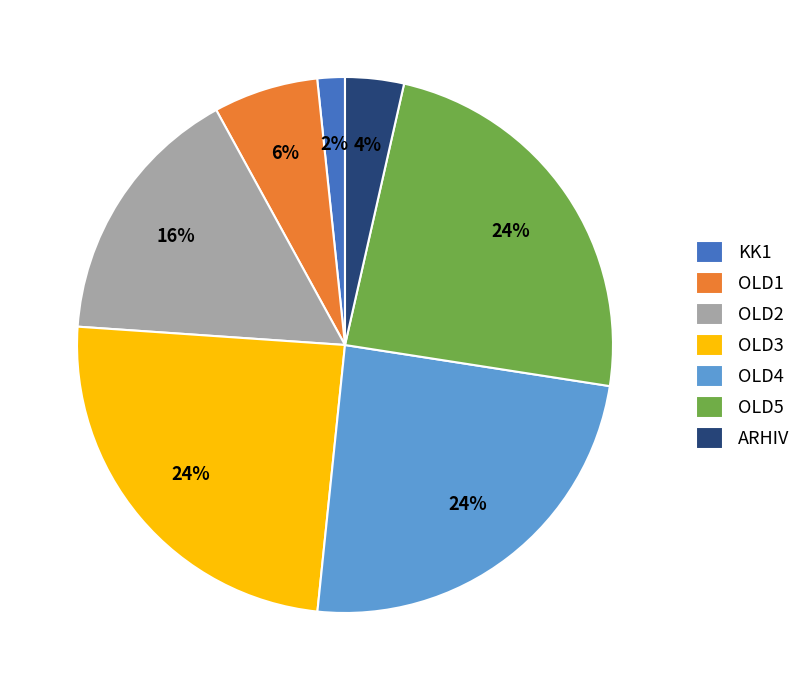

Does OLD4 account for over 50% of the chart?

No